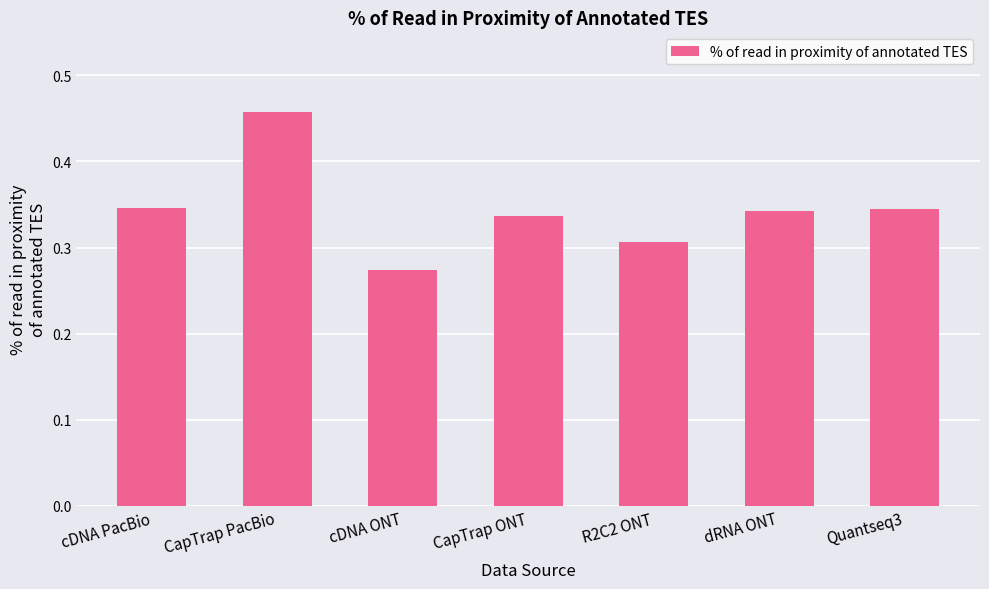

What is the label of the 7th bar from the right?

cDNA PacBio